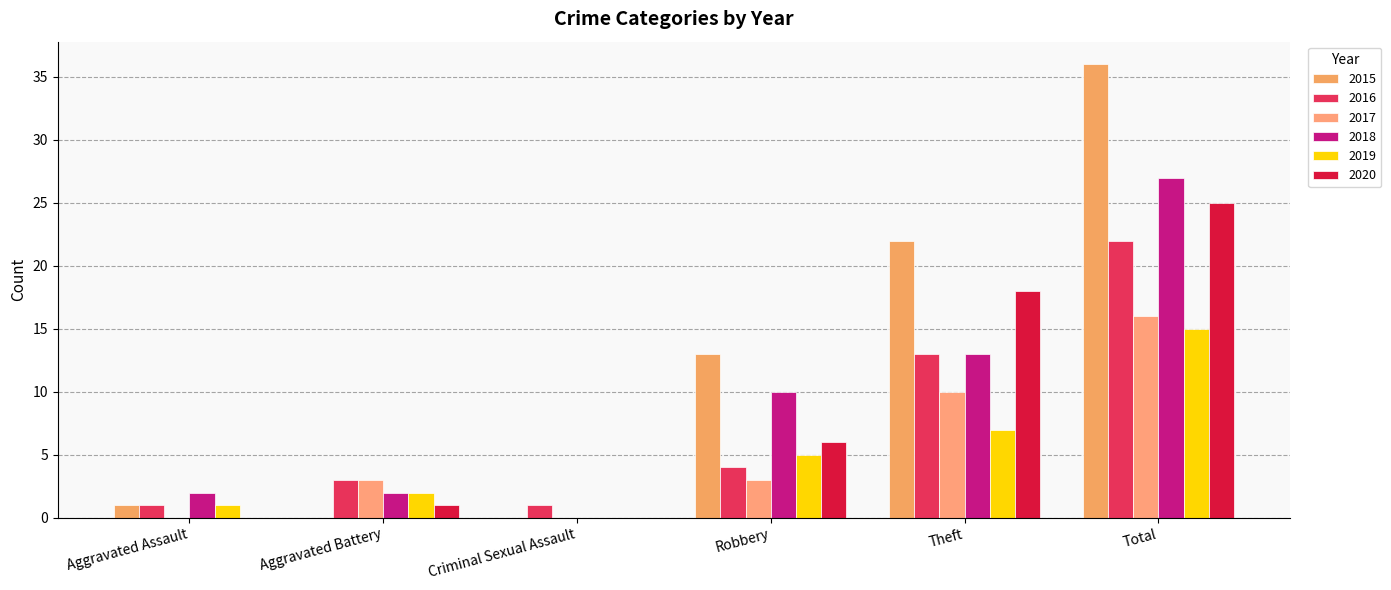

What is the difference between the maximum and minimum values in the 2019 series?

15